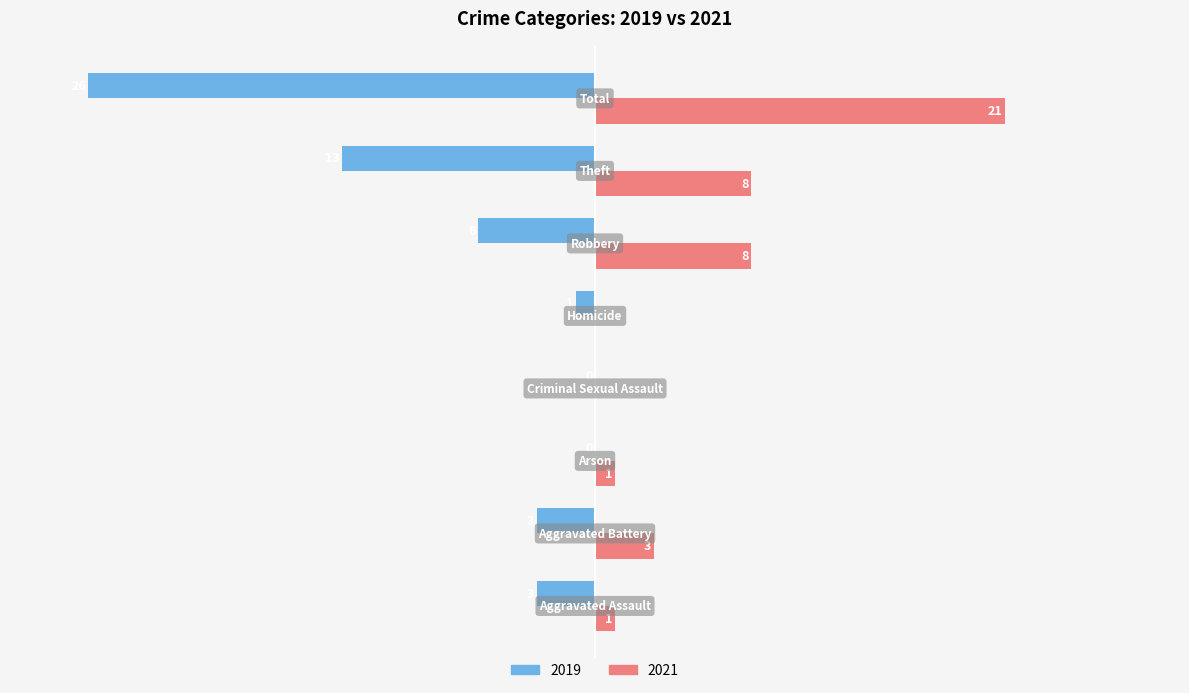

What position from the right is Aggravated Assault?

8